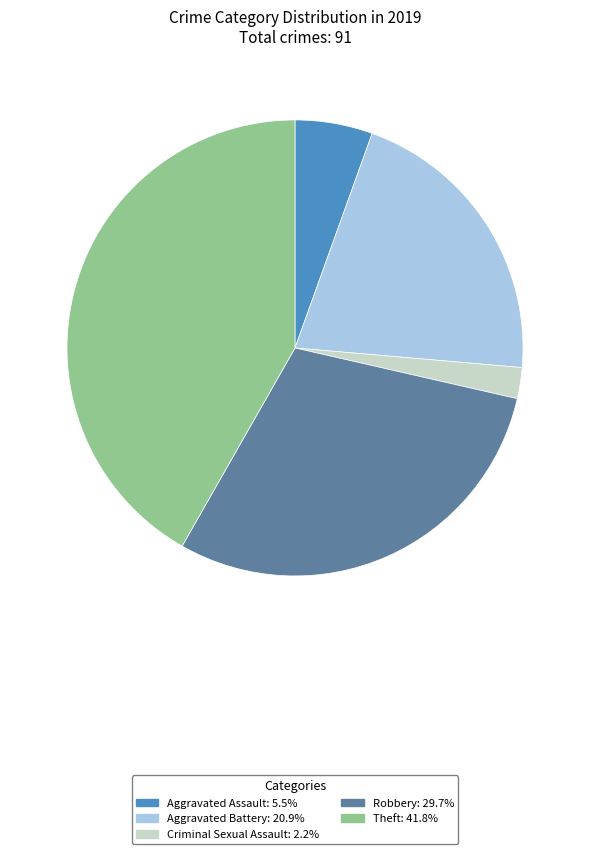

Is there a majority slice in this chart?

No